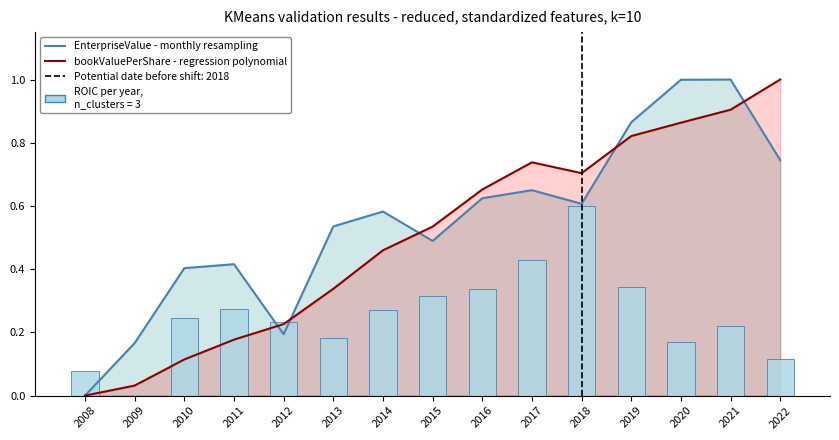

Is the value of EnterpriseValue - monthly resampling at 2015 greater than the value of bookValuePerShare - regression polynomial at 2015?

No